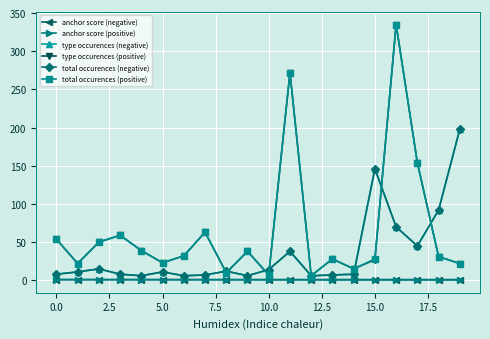

Does the chart have visible grid lines?

Yes